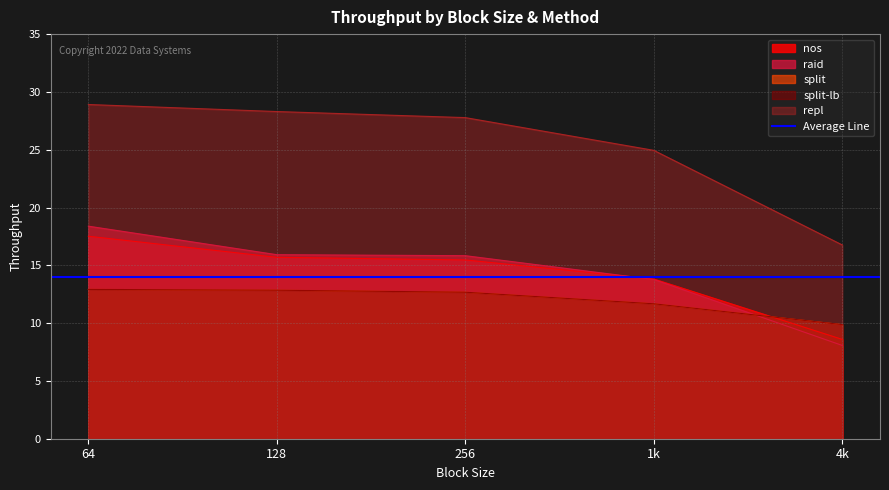

Which series changed the most between 64 and 4k?

repl